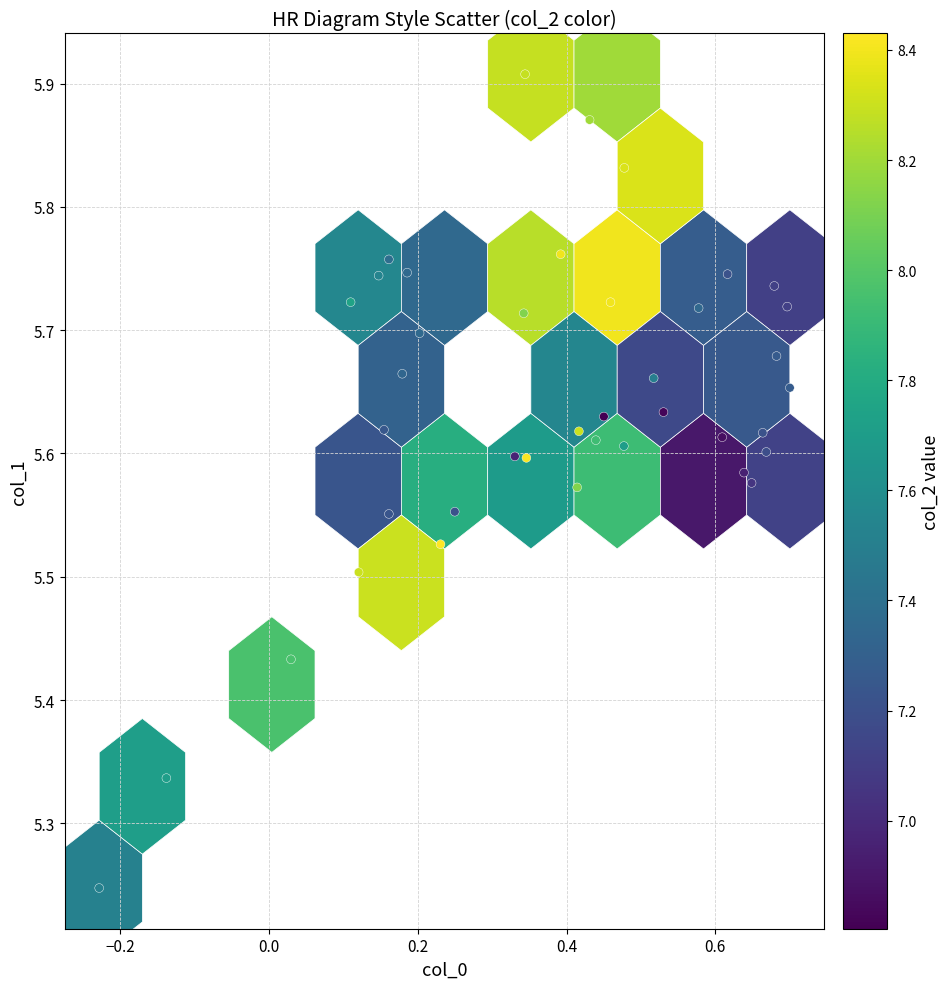

What is the range of X values (max minus min)?

0.9